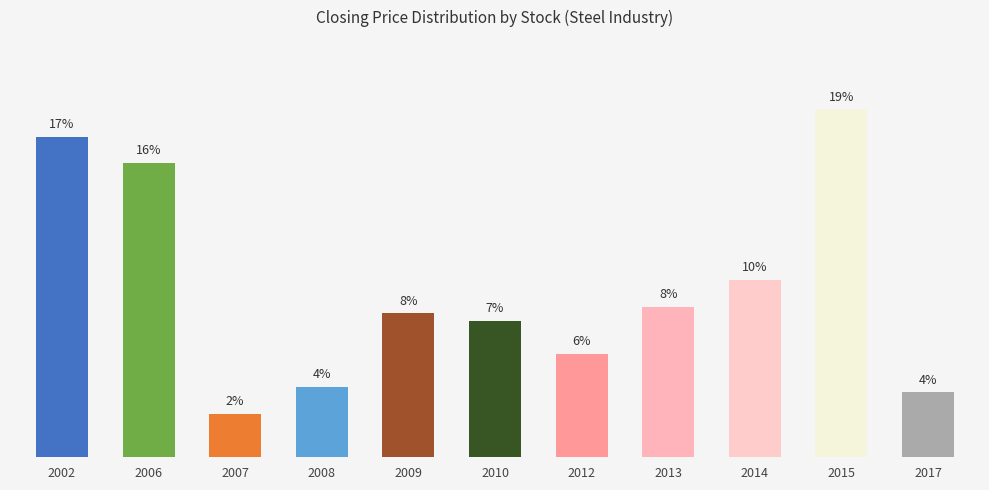

Does the chart contain any negative values?

No